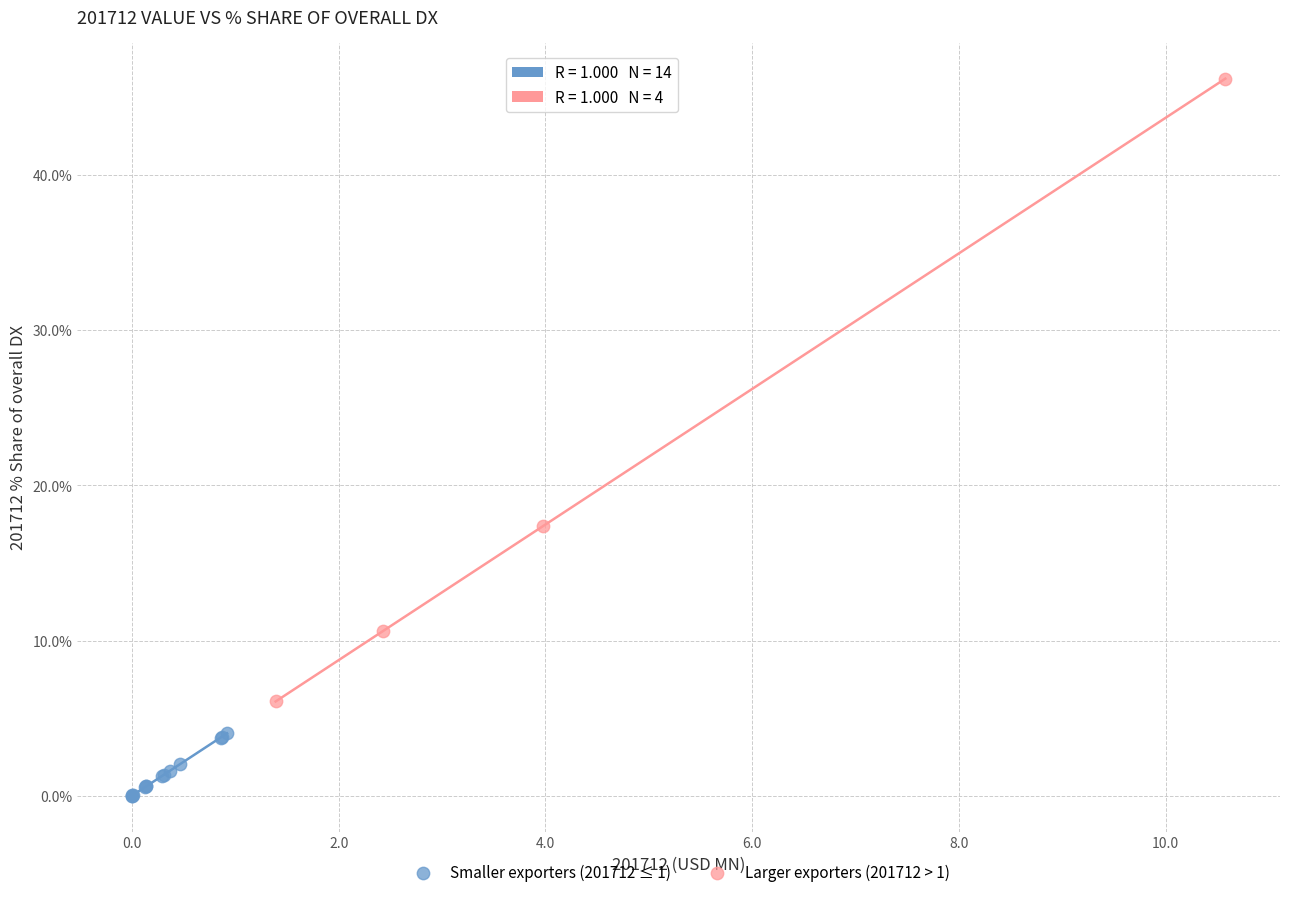

What are all the series names shown in the legend?

Smaller exporters (201712 ≤ 1), Larger exporters (201712 > 1)